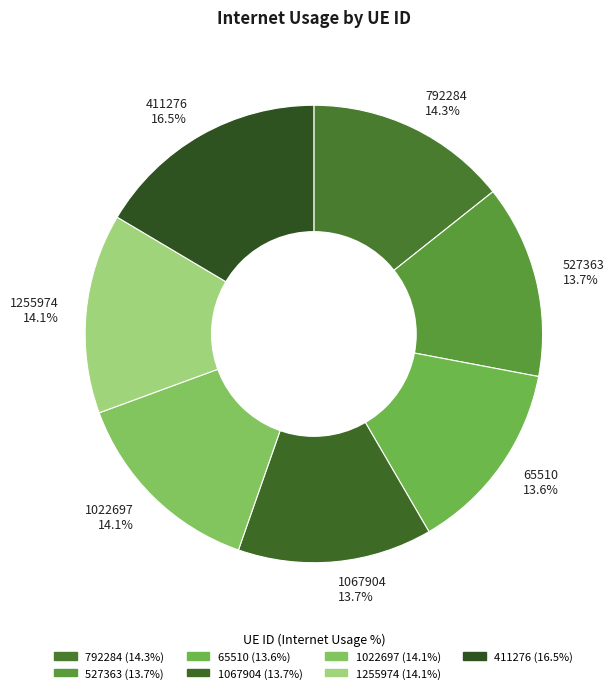

Which category has the biggest portion of the pie?

411276